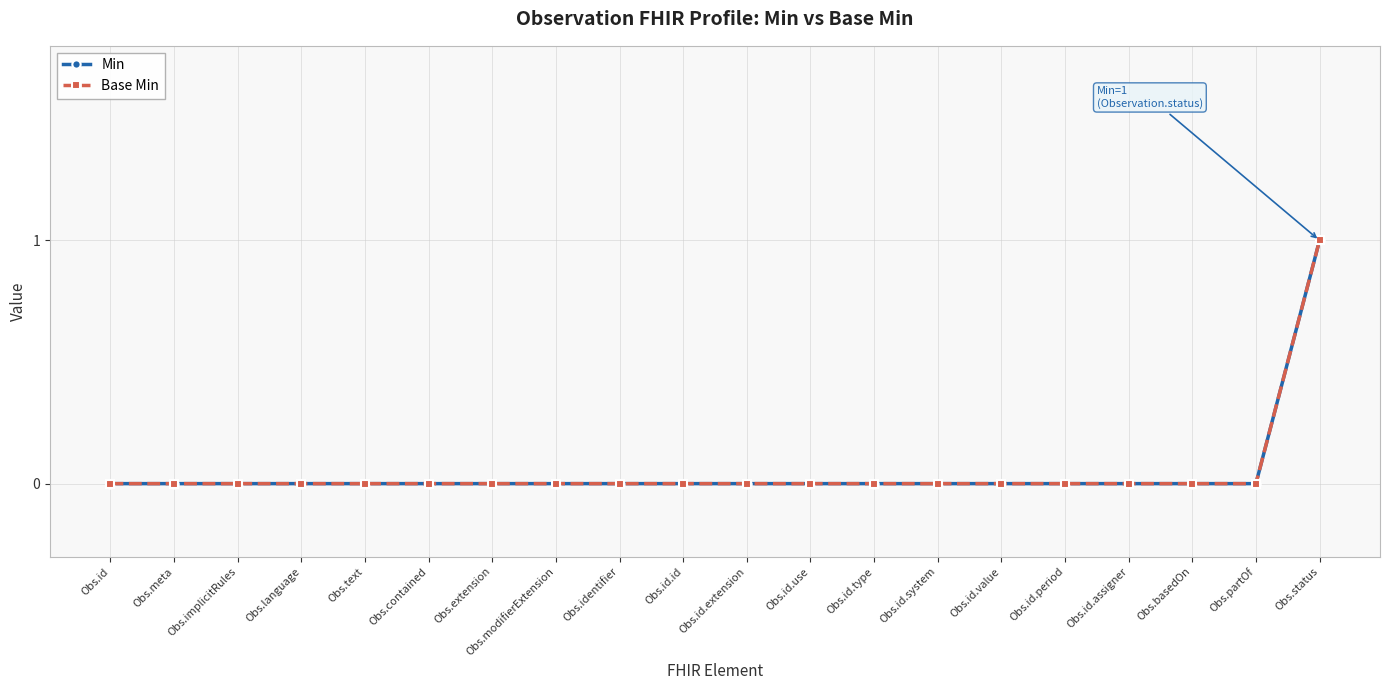

True or false: Min and Base Min cross at least once.

False